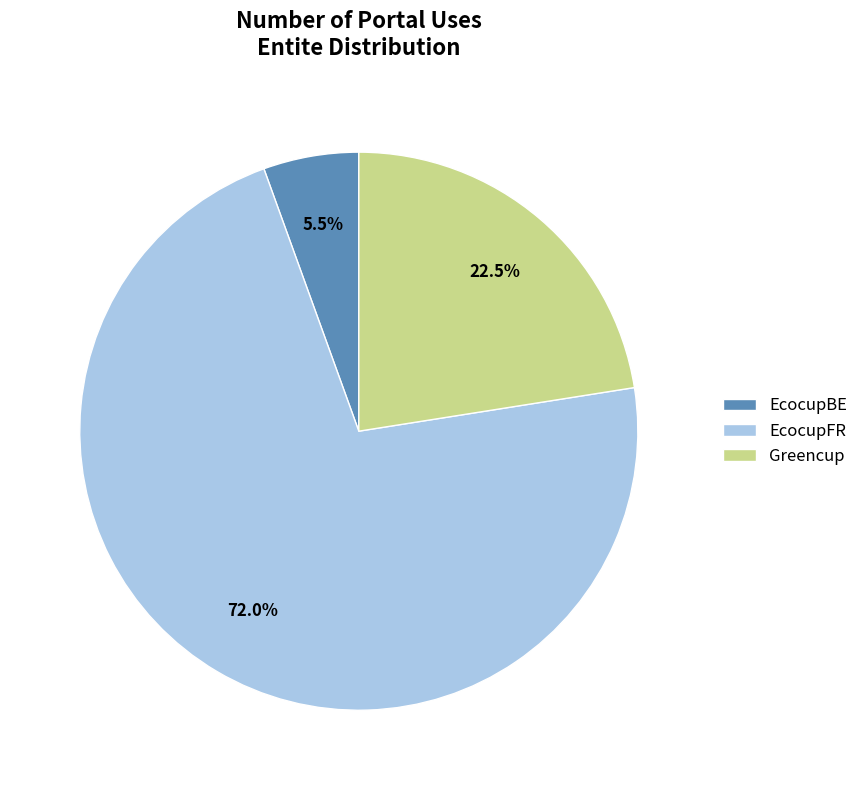

What is the ratio of the value at Greencup to the value at EcocupFR?

0.3